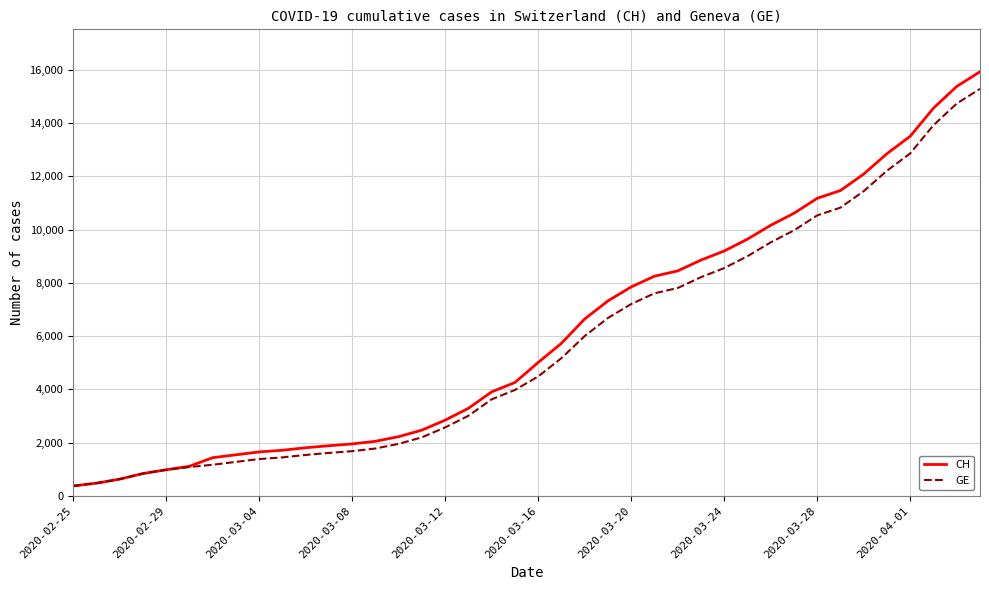

List the series in order of their overall mean, lowest first.

GE, CH